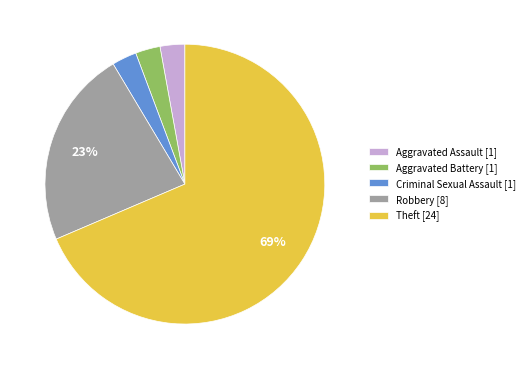

What is the ratio of the value at Robbery to the value at Theft?

0.3